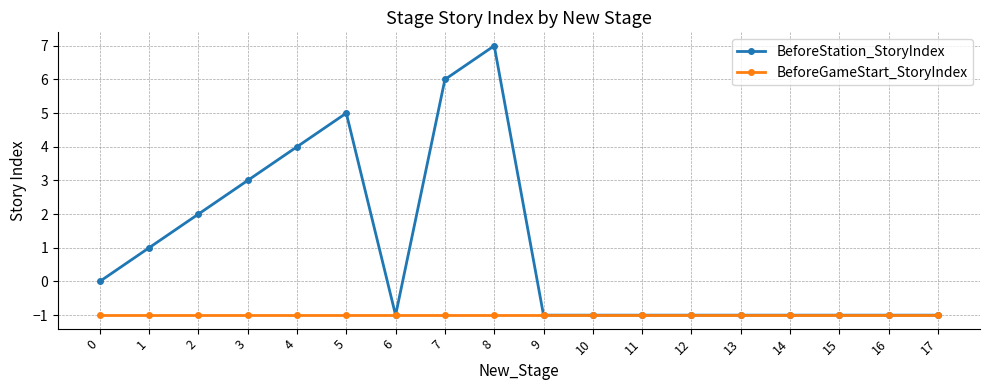

What is the value of the BeforeGameStart_StoryIndex point at the 4th from the left?

-1